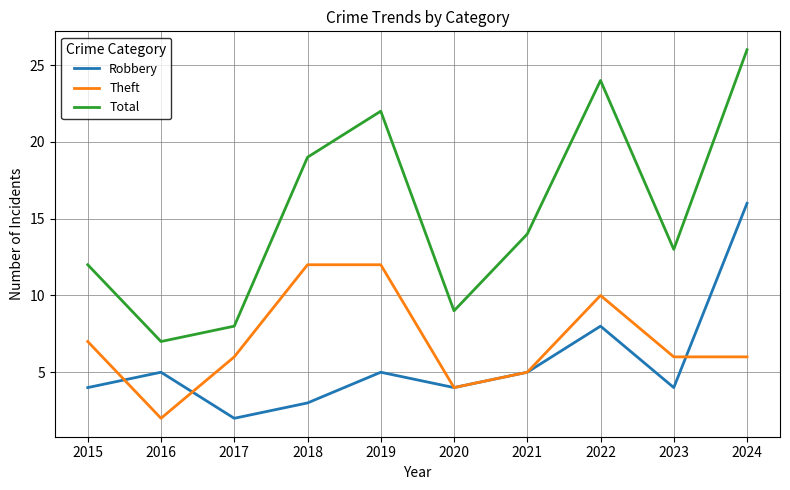

At which label does Robbery reach its minimum?

2017